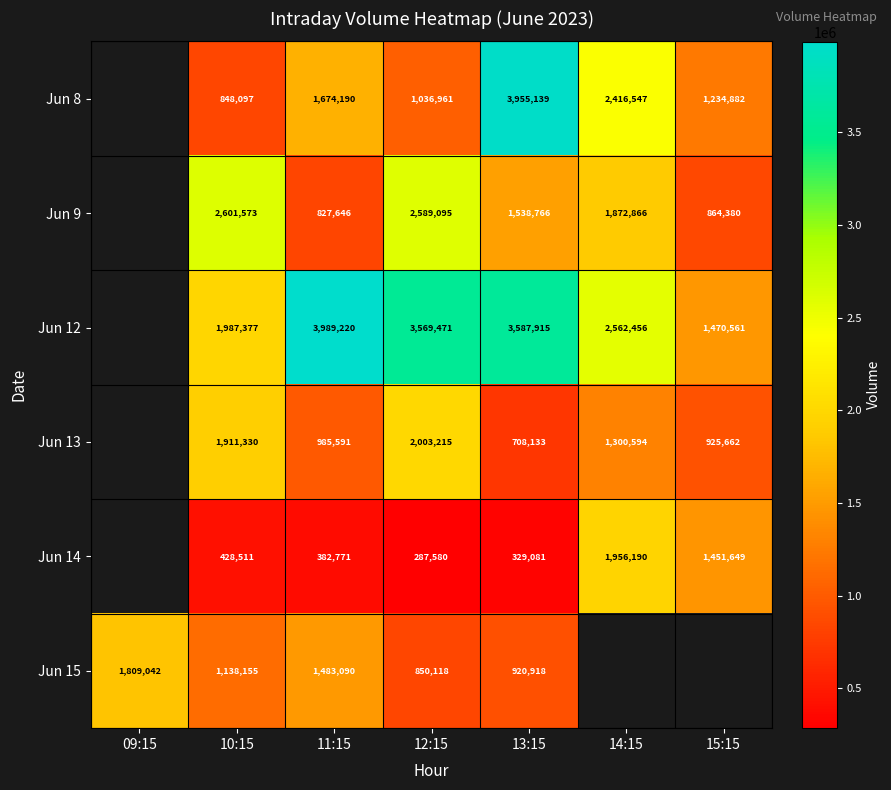

Is it true that Jun 14 equals 2515461 at 15:15?

False